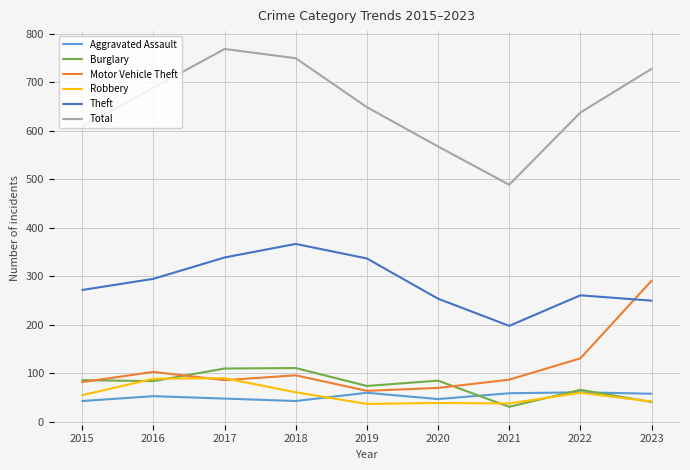

True or false: Aggravated Assault and Total intersect in this chart.

False